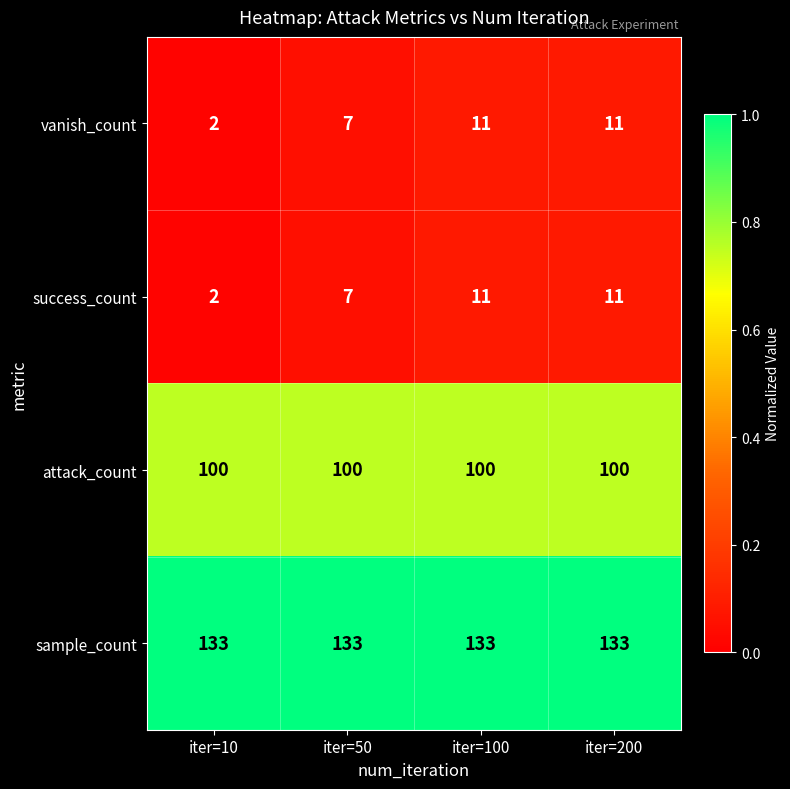

Reading left to right, transcribe all the data shown in this chart.

vanish_count: iter=10=2	iter=50=7	iter=100=11	iter=200=11
success_count: iter=10=2	iter=50=7	iter=100=11	iter=200=11
attack_count: iter=10=100	iter=50=100	iter=100=100	iter=200=100
sample_count: iter=10=133	iter=50=133	iter=100=133	iter=200=133